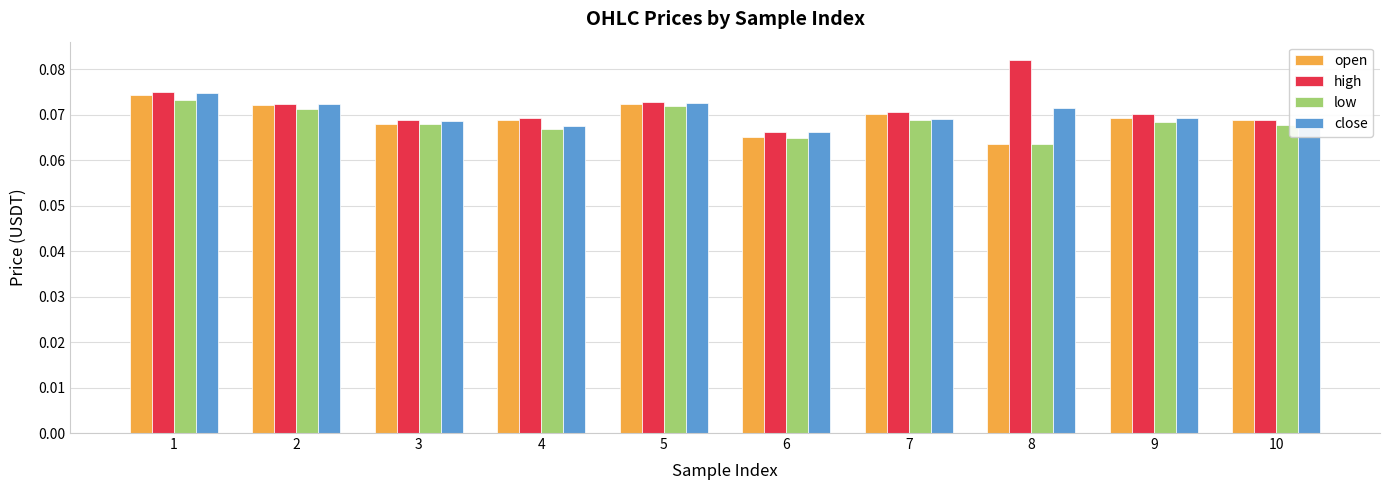

The value of open at 8 is 0.0. True or false?

False